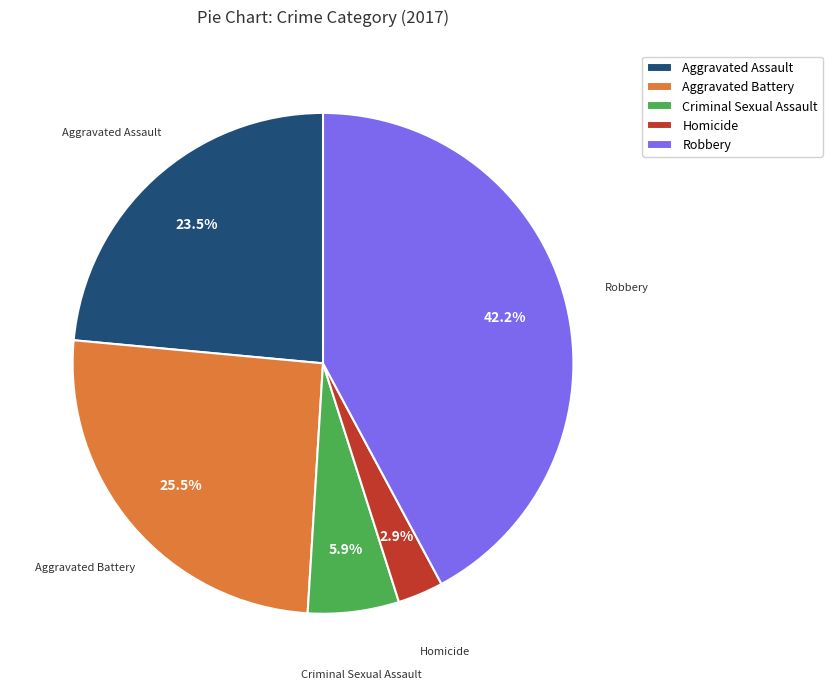

Which slice is the largest?

Robbery